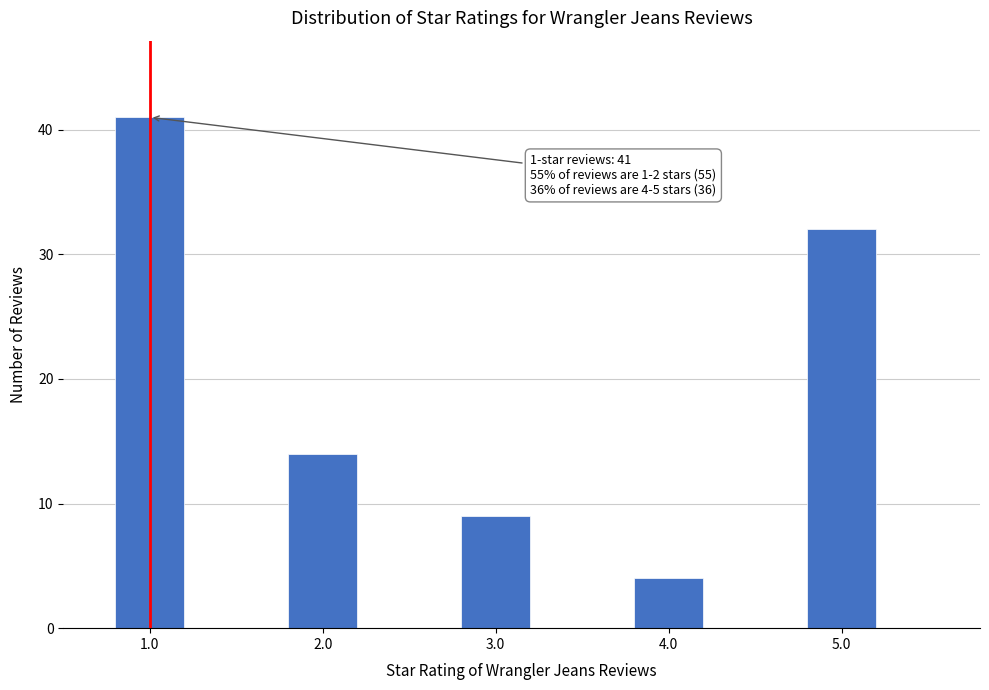

Reading left to right, transcribe all the data shown in this chart.

41	14	9	4	32